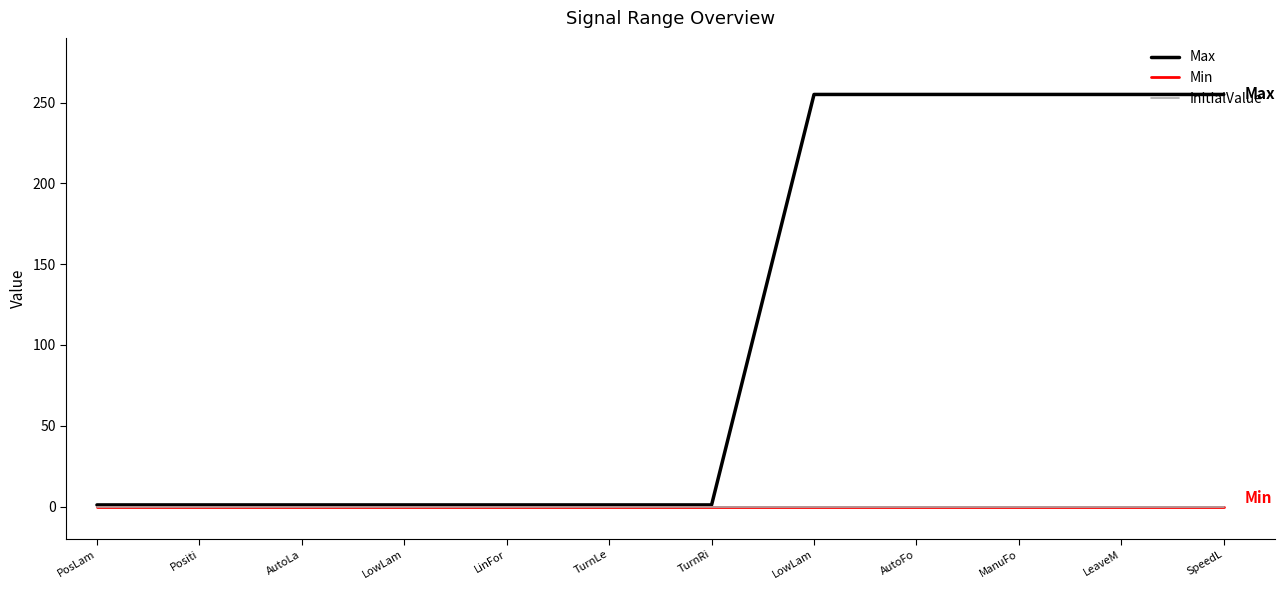

Is this an area chart (filled region under the line)?

No